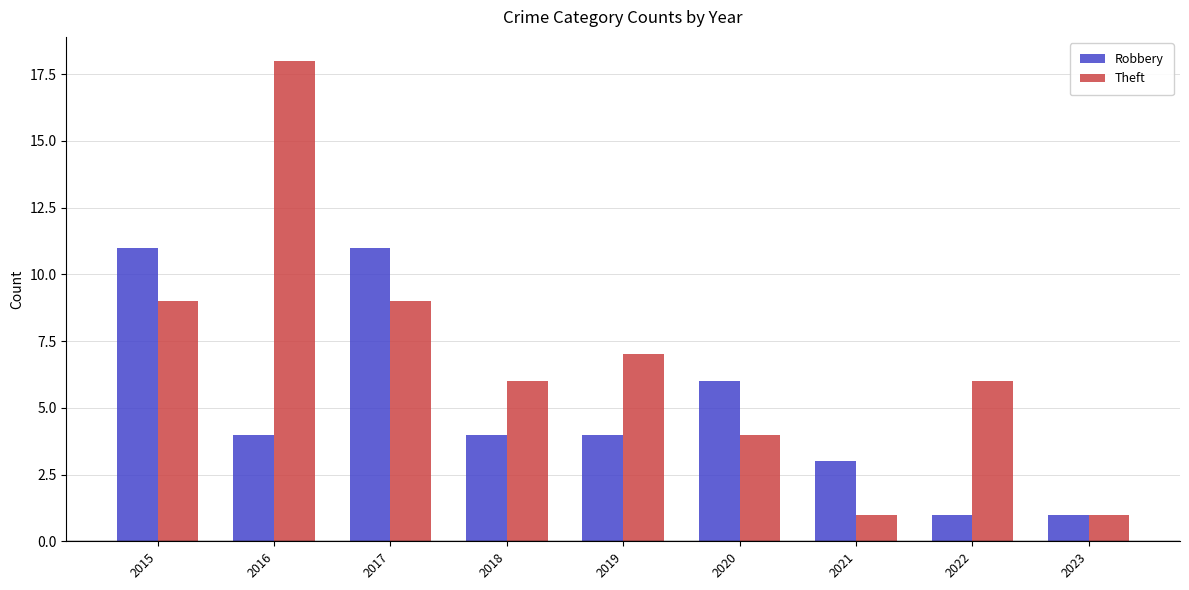

List the series in order of their peak value, highest first.

Theft, Robbery